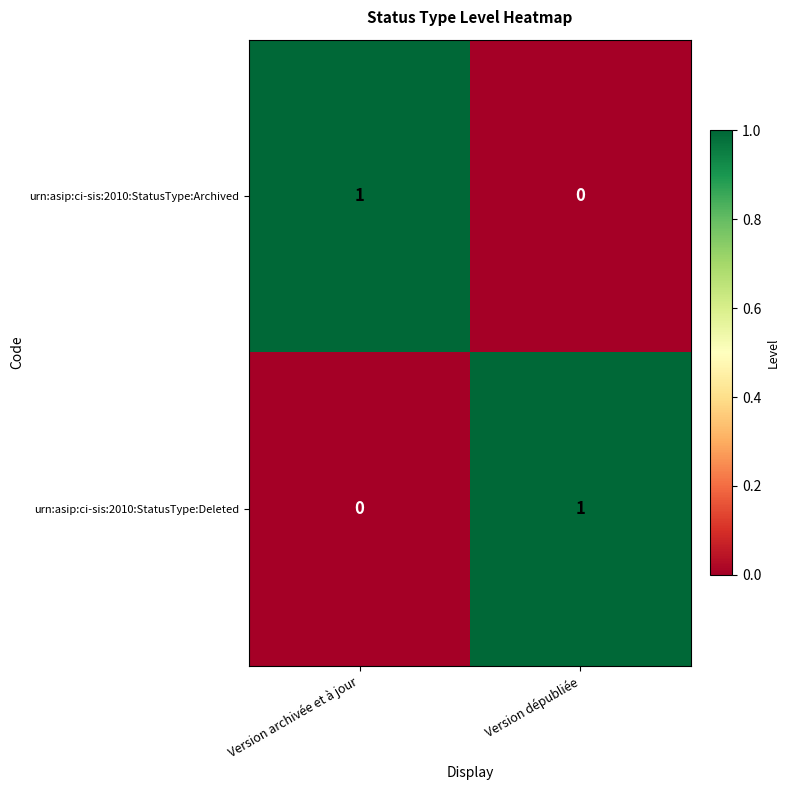

At which label does urn:asip:ci-sis:2010:StatusType:Deleted reach its minimum?

Version archivée et à jour